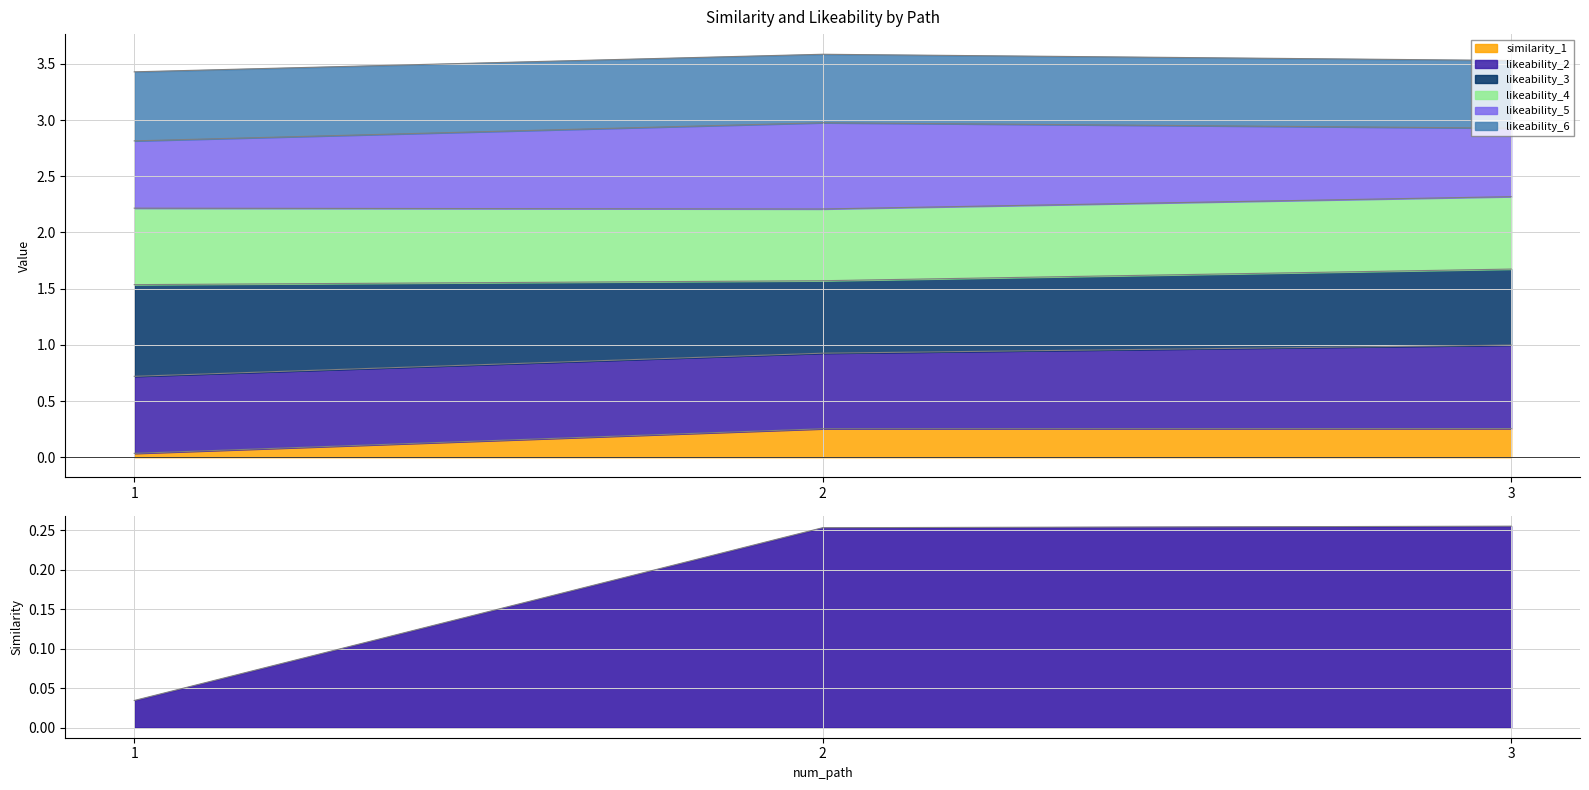

Is the value of similarity_1 at 2 greater than the value of likeability_4 at 2?

No